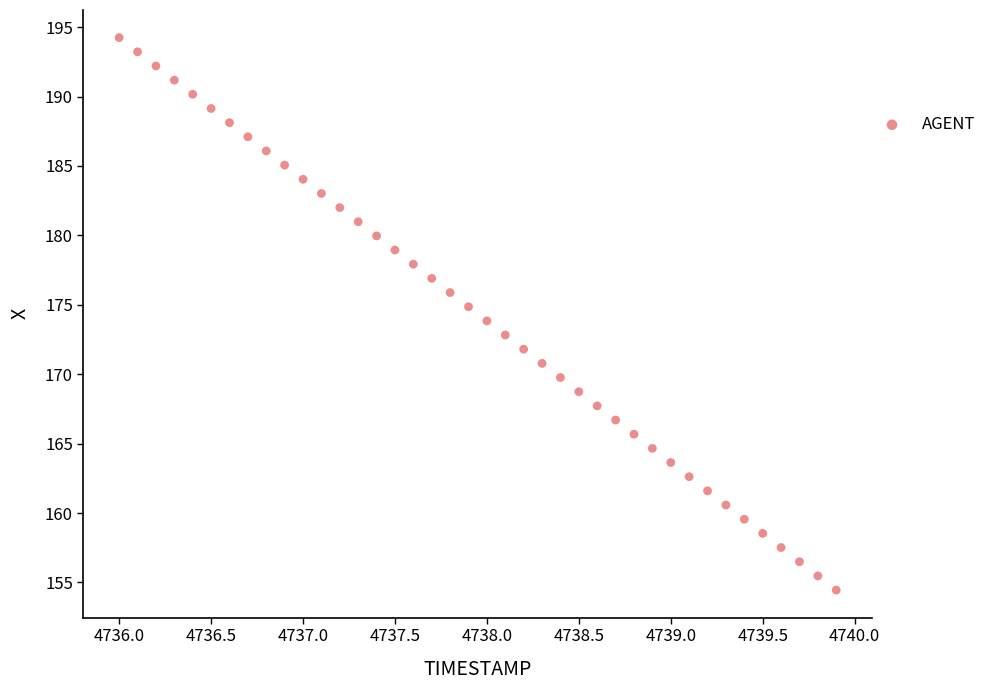

How many points are shown in the scatter plot?

40